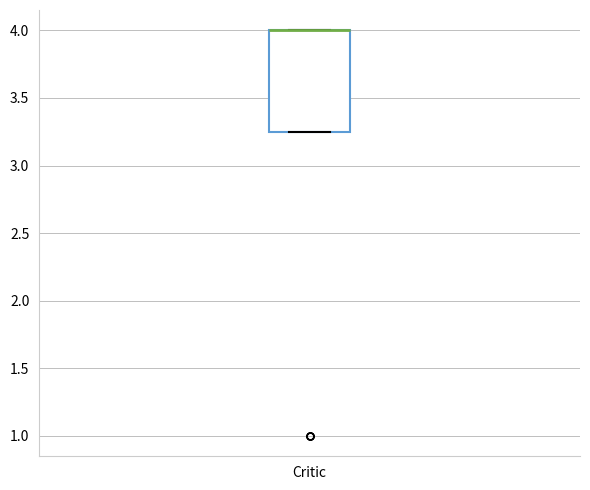

Read this box plot against the y-axis: the position of the median line, the range covered by the box, and the ends of both whiskers. The values are not printed on the chart, so give them approximately, as read against the axis.

median 4.00 (drawn on the box's upper edge), box 3.25 to 4.00, whiskers 3.25 to 4.00